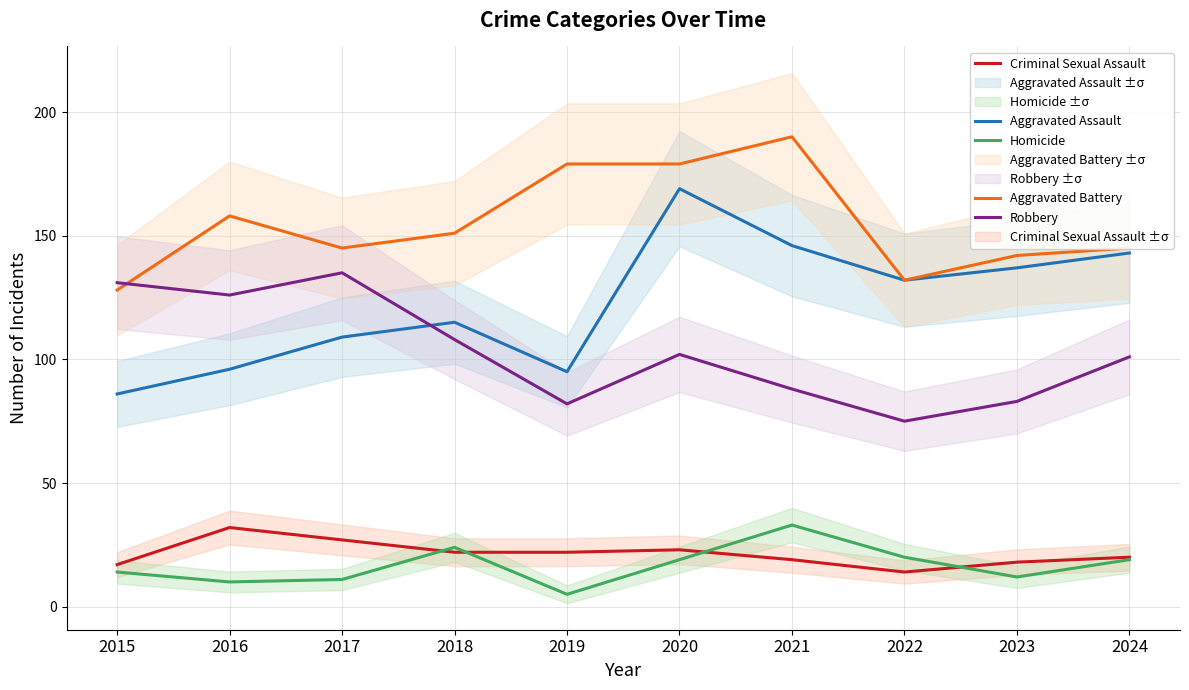

List the labels in order of Criminal Sexual Assault value, largest first.

2016, 2017, 2020, 2018, 2019, 2024, 2021, 2023, 2015, 2022